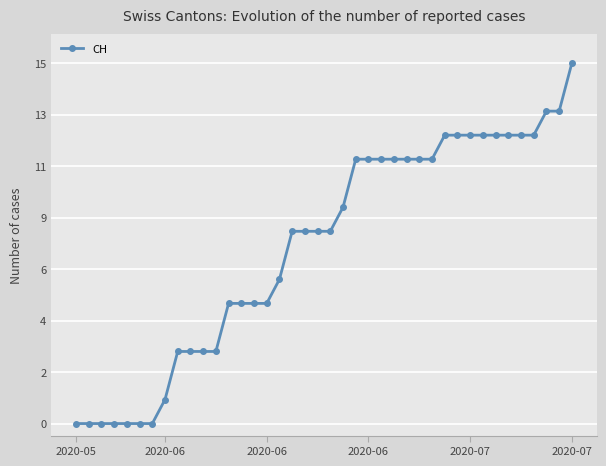

Is this an area chart (filled region under the line)?

No